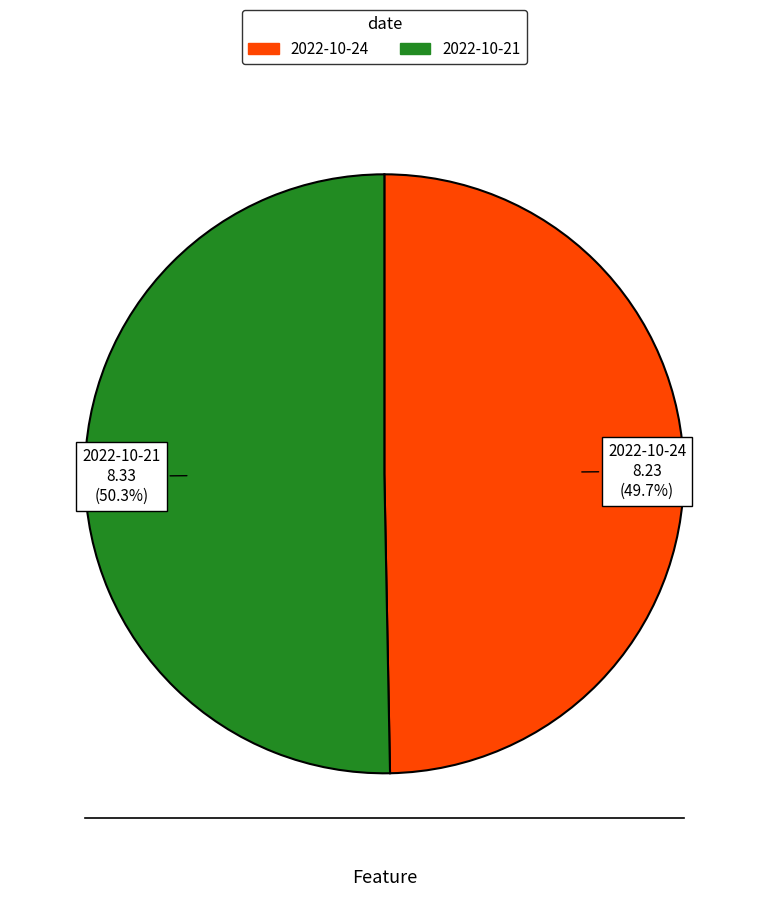

Approximately how many times larger is the value at 2022-10-24 compared to 2022-10-21?

1.0